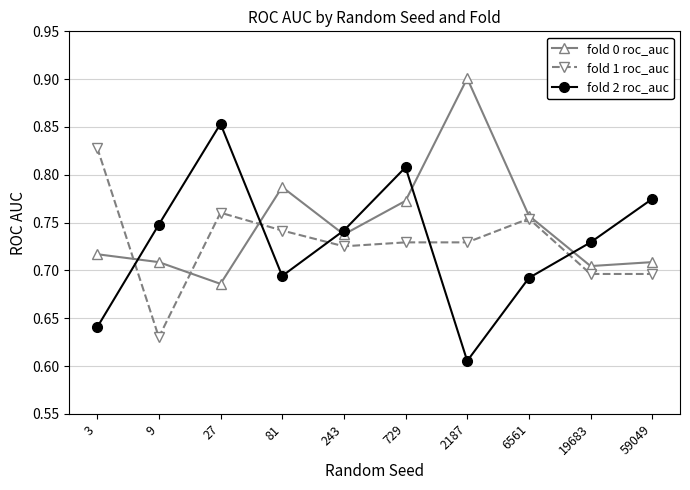

Which category has the highest value in the fold 2 roc_auc series?

27